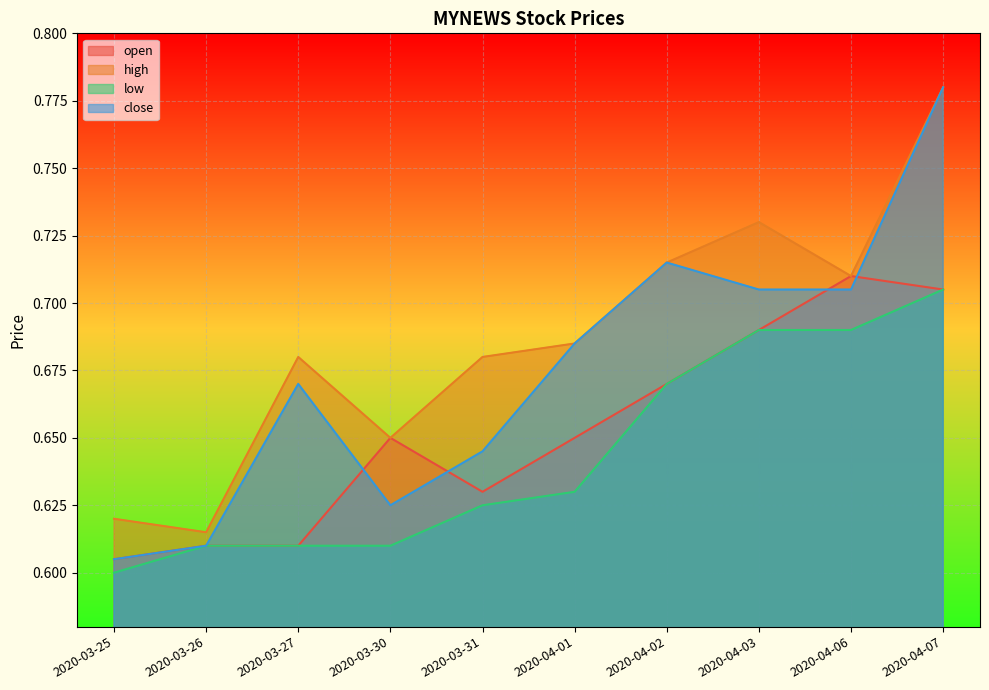

How many lines are shown in the chart?

4